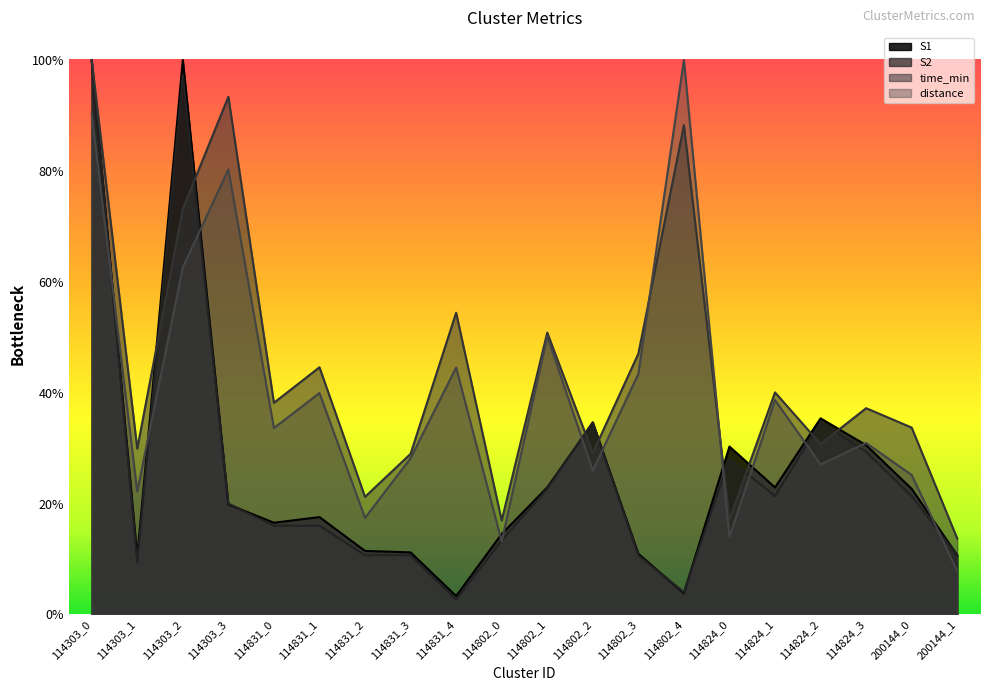

Where do S1 and time_min first cross each other?

114303_1 and 114303_2